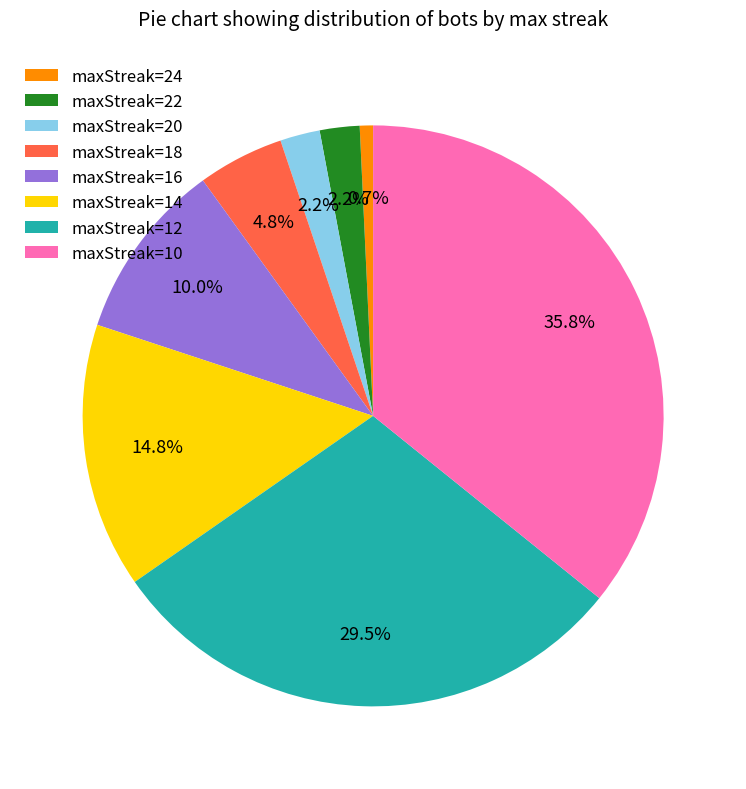

Is there any slice that represents more than half of the pie?

No